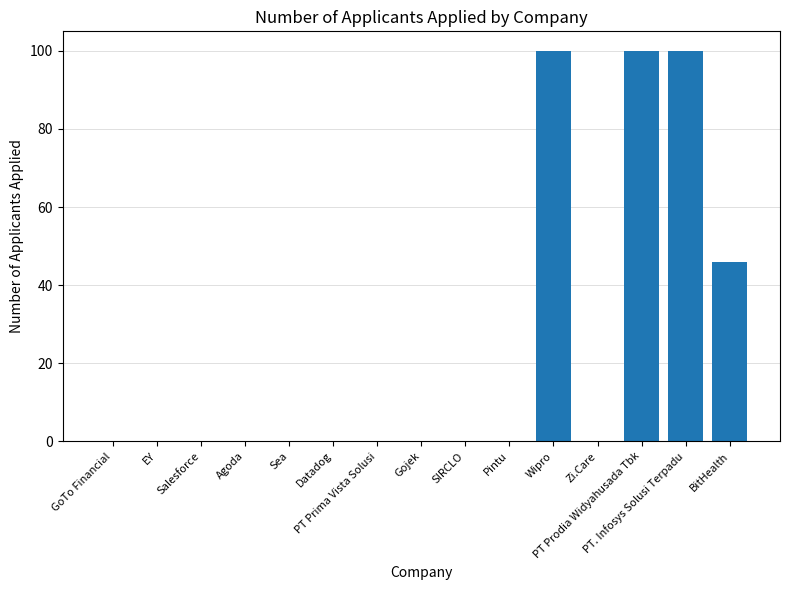

What is the greatest value displayed?

100